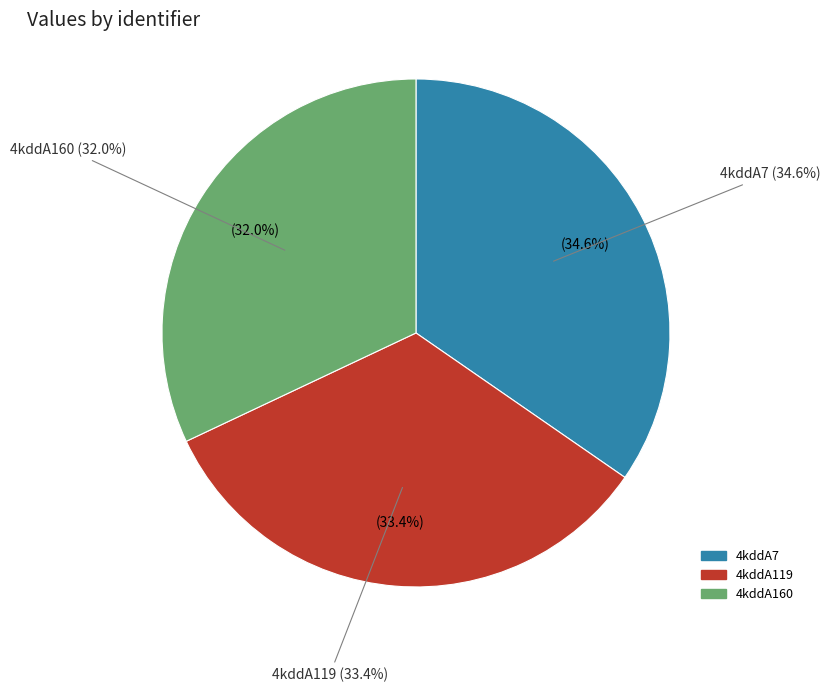

To the nearest percent, what is the difference between the 4kddA160 and 4kddA7 slice percentages?

3%